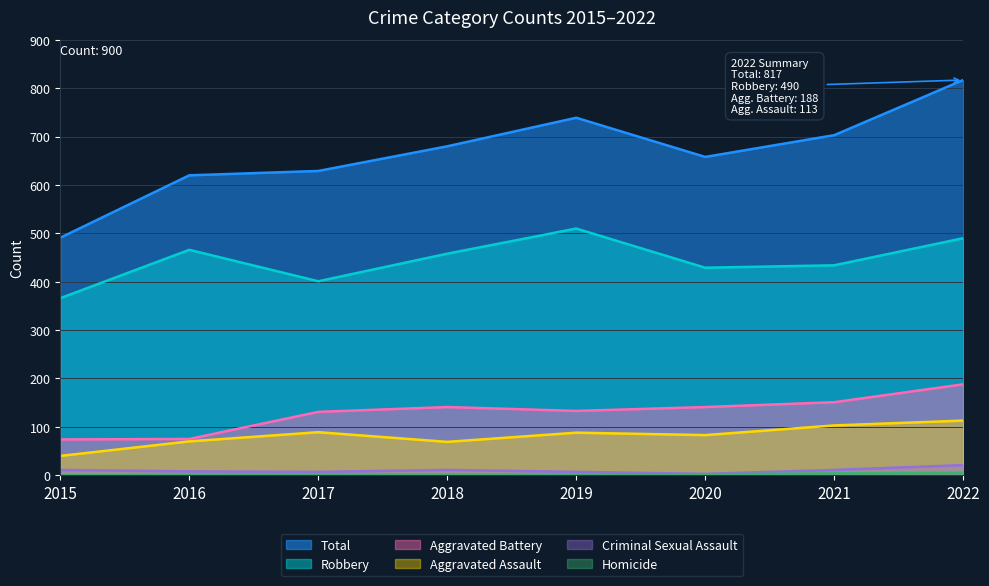

How many positive values does the Homicide series have?

7